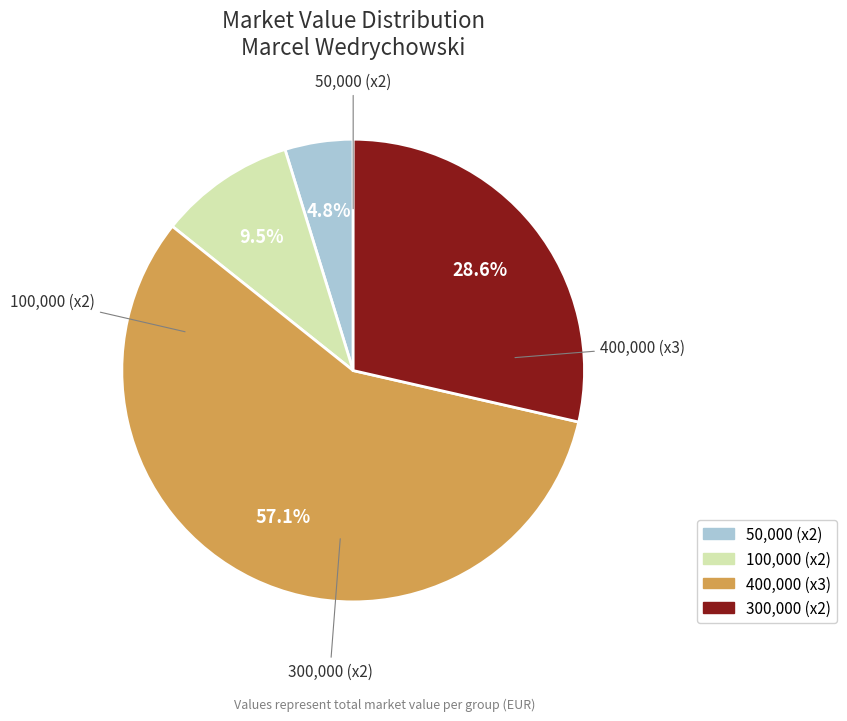

Is there any slice that represents more than half of the pie?

Yes